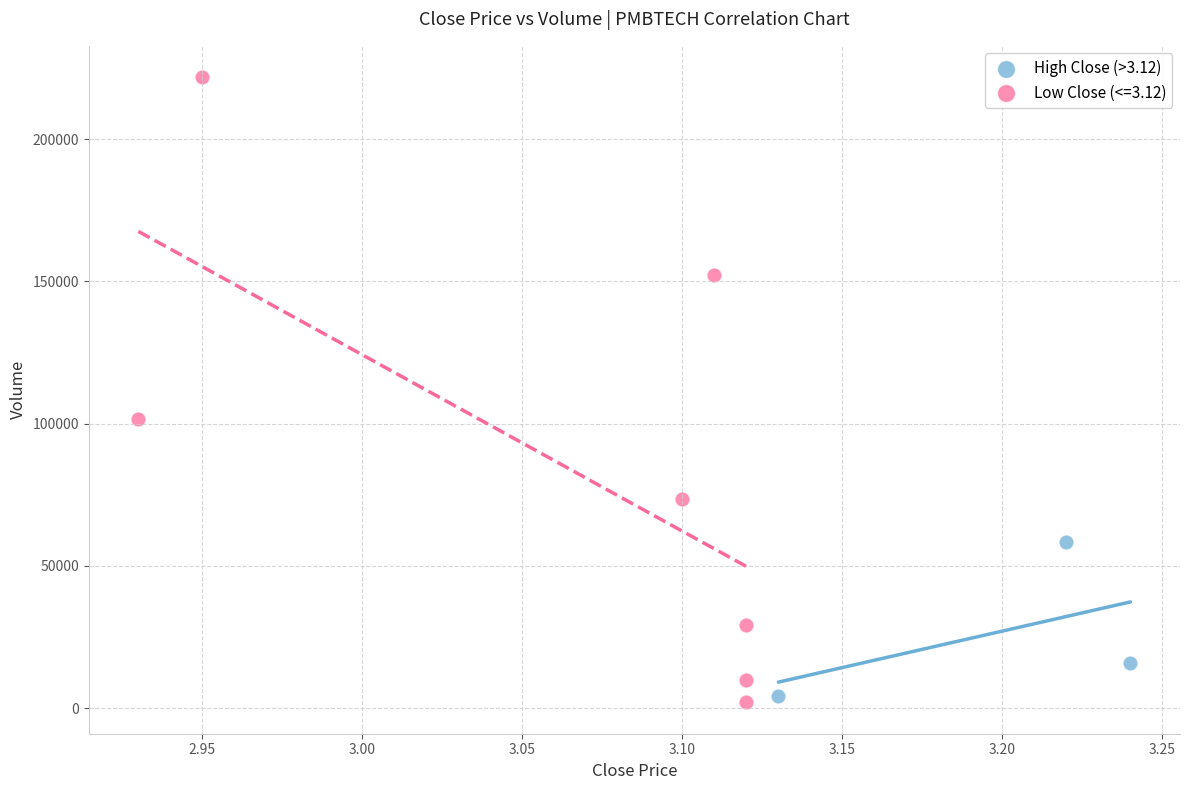

Which series has the widest spread of Y values?

Low Close (<=3.12)